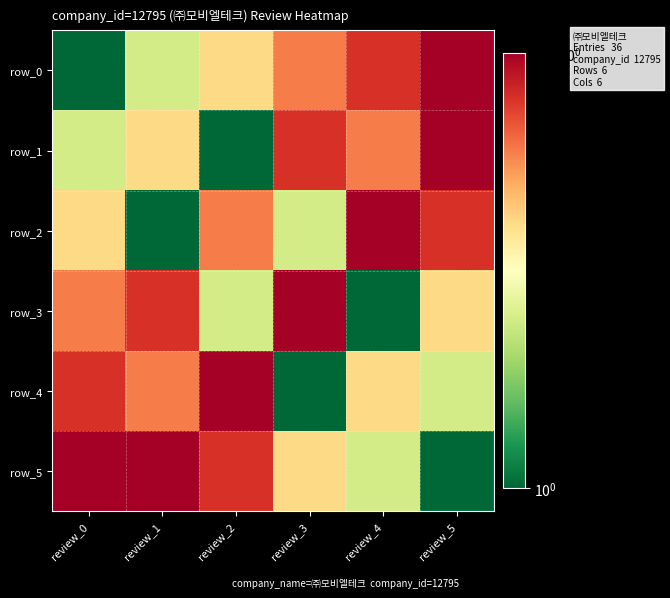

At which category does the chart reach its peak across all series?

review_5